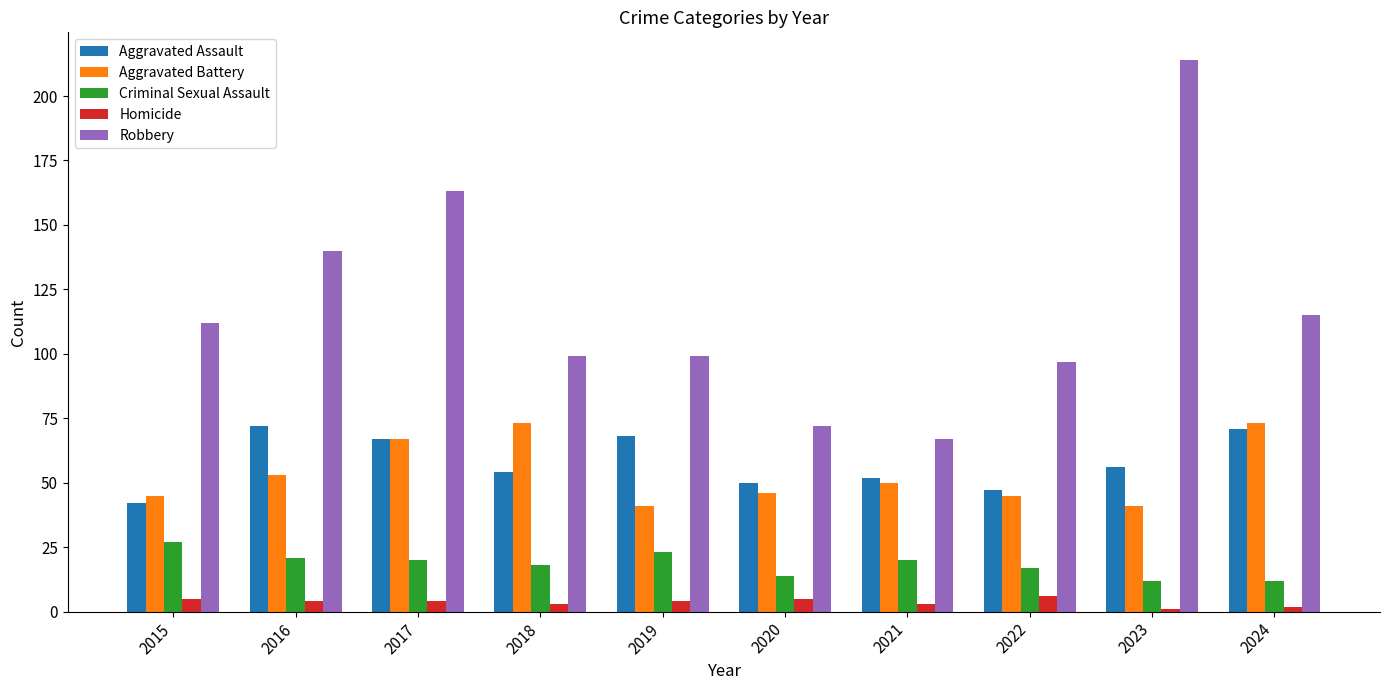

What is the greatest value displayed?

214